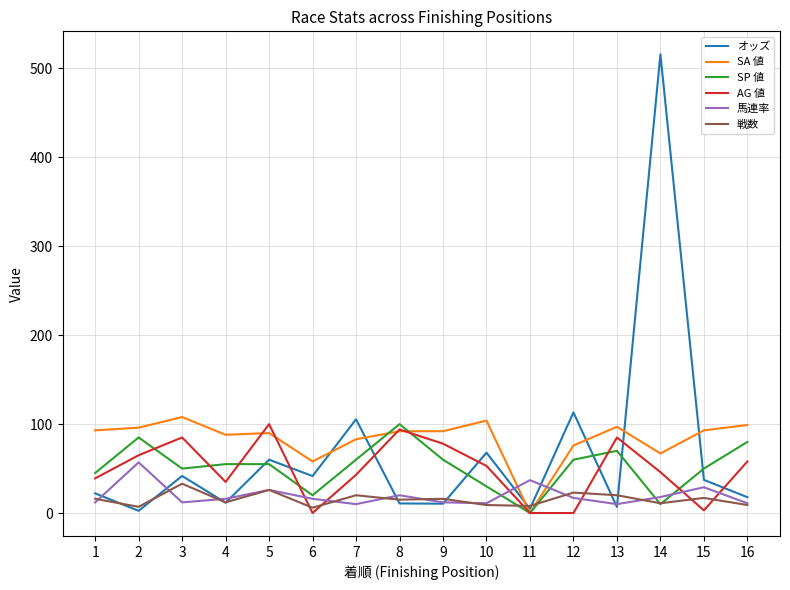

Where do 戦数 and SA 値 first cross each other?

10 and 11